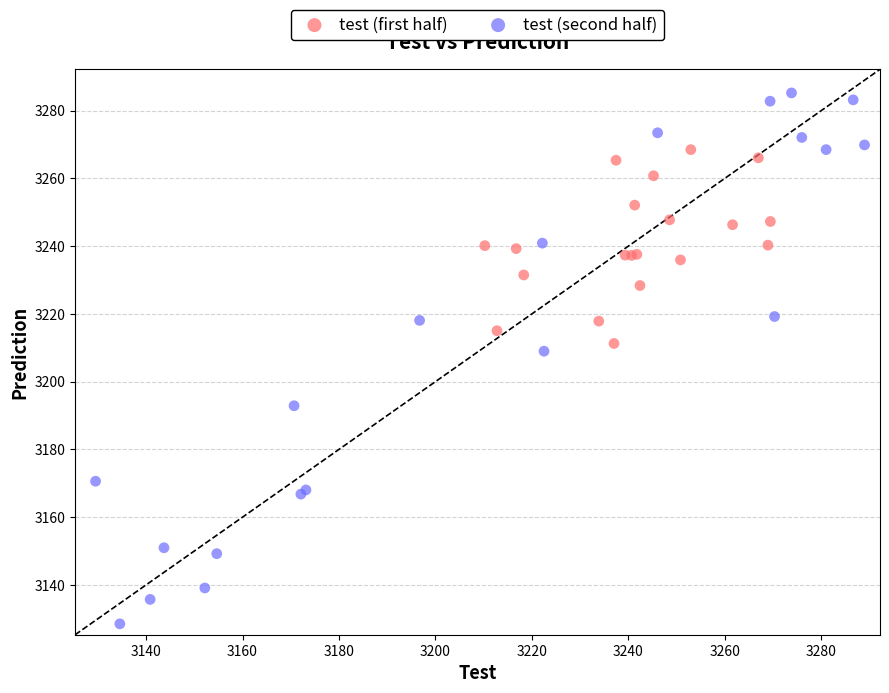

What are all the series names shown in the legend?

test (first half), test (second half)